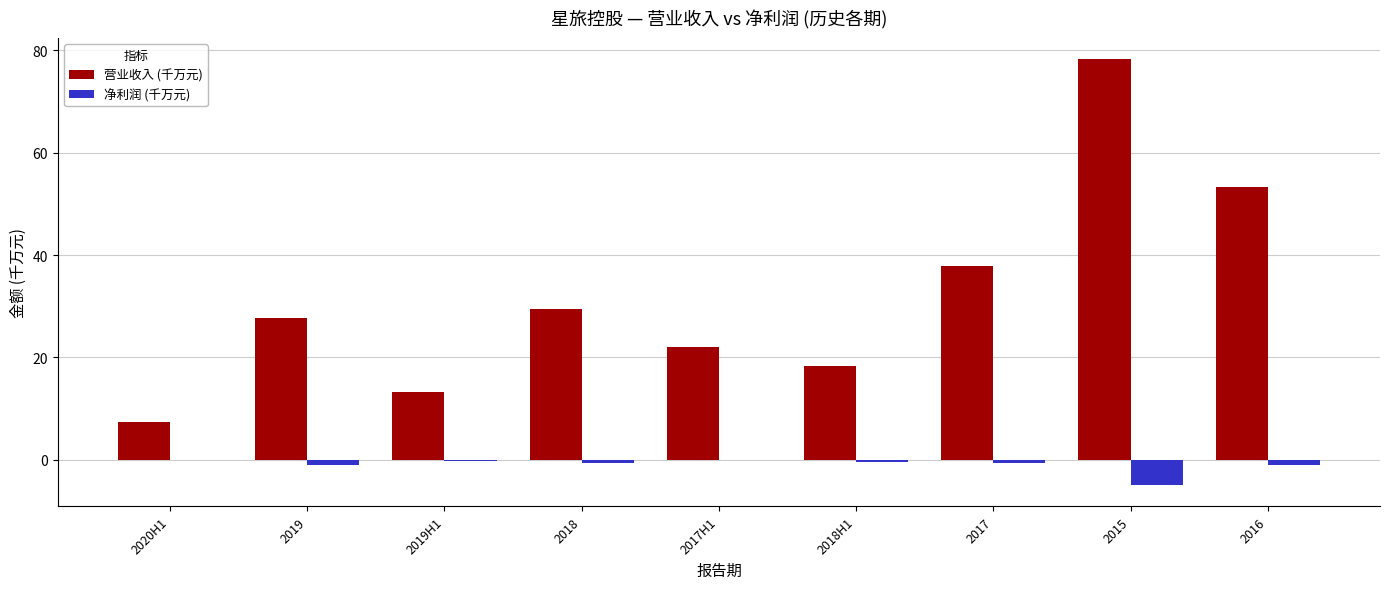

How many values in the 营业收入 (千万元) series exceed 27?

5